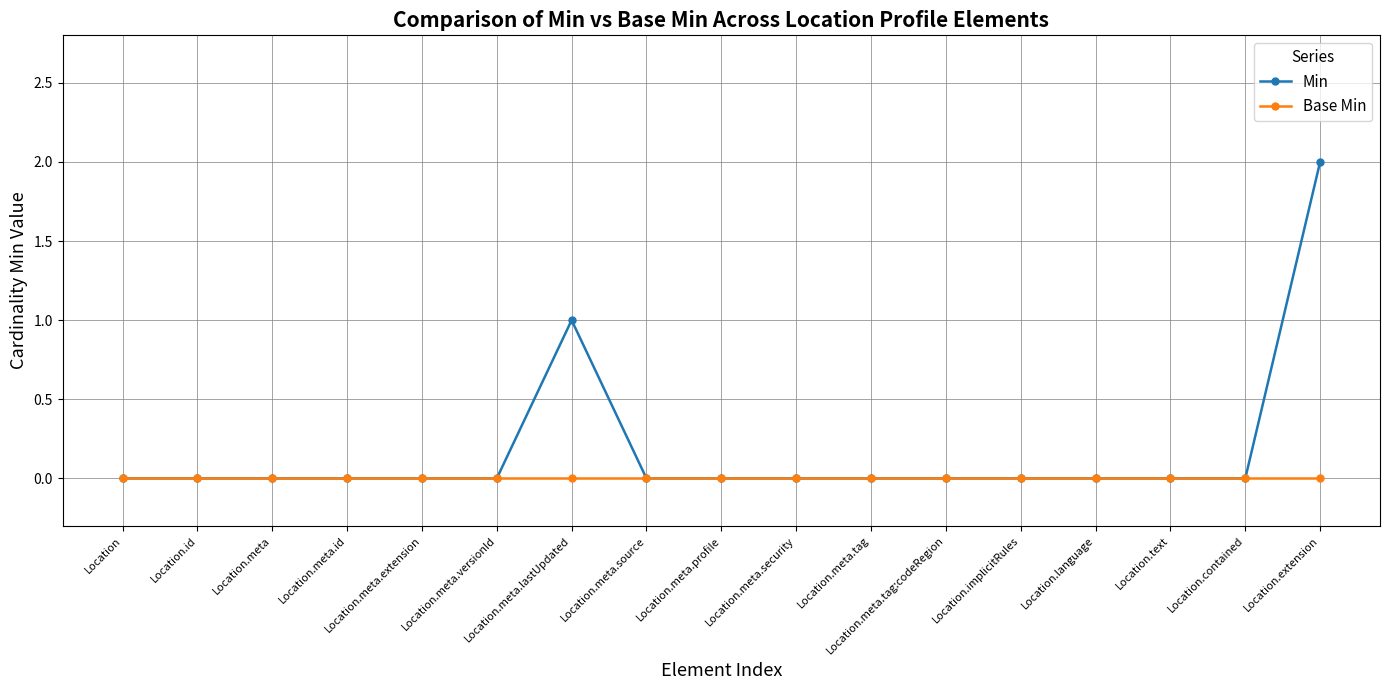

How many lines are shown in the chart?

2